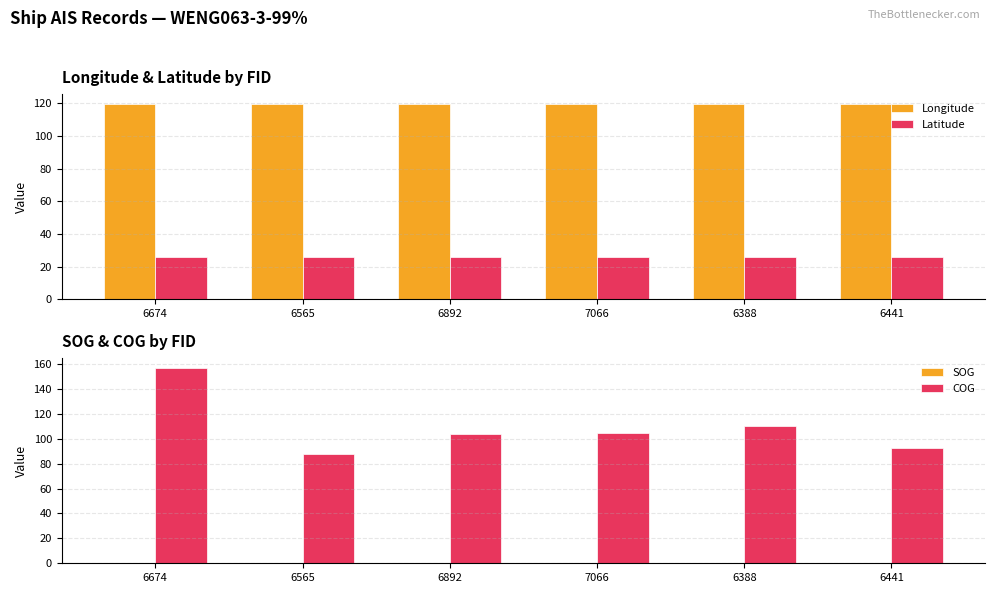

True or false: Latitude has a value of 26.0 at 6565.

True